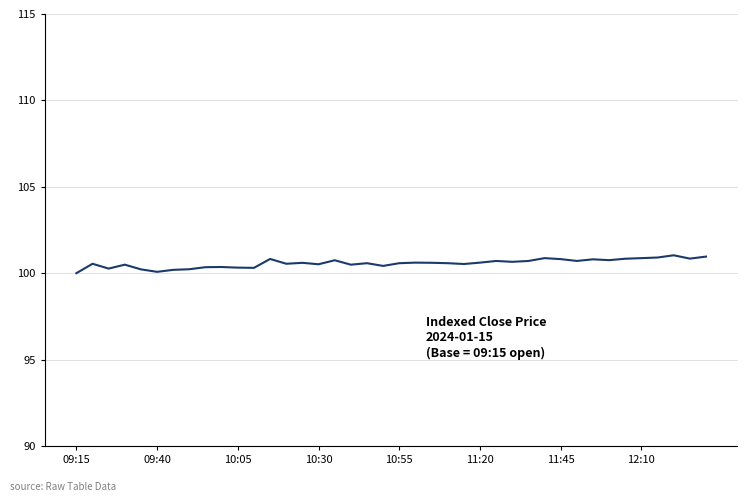

What is the difference between the maximum and minimum values?

1.0